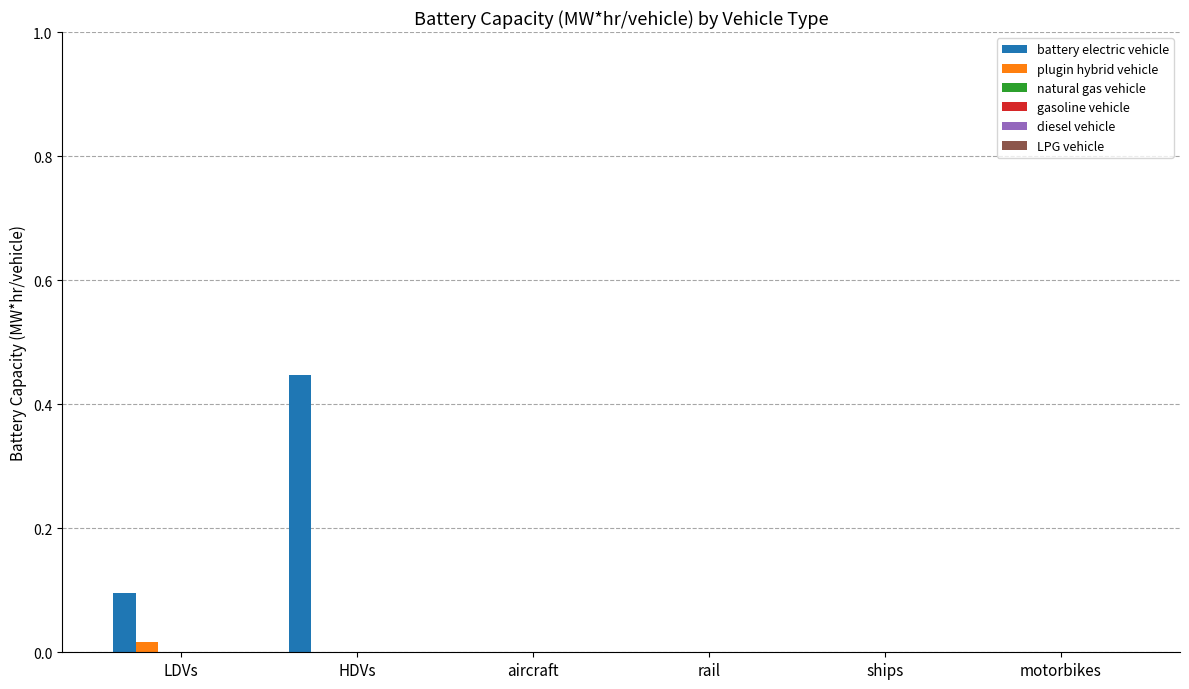

Which series has the largest total across all categories?

battery electric vehicle